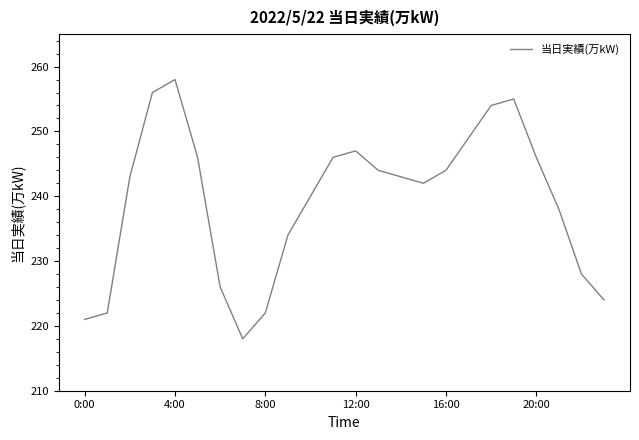

What is the difference between the maximum and minimum values?

40